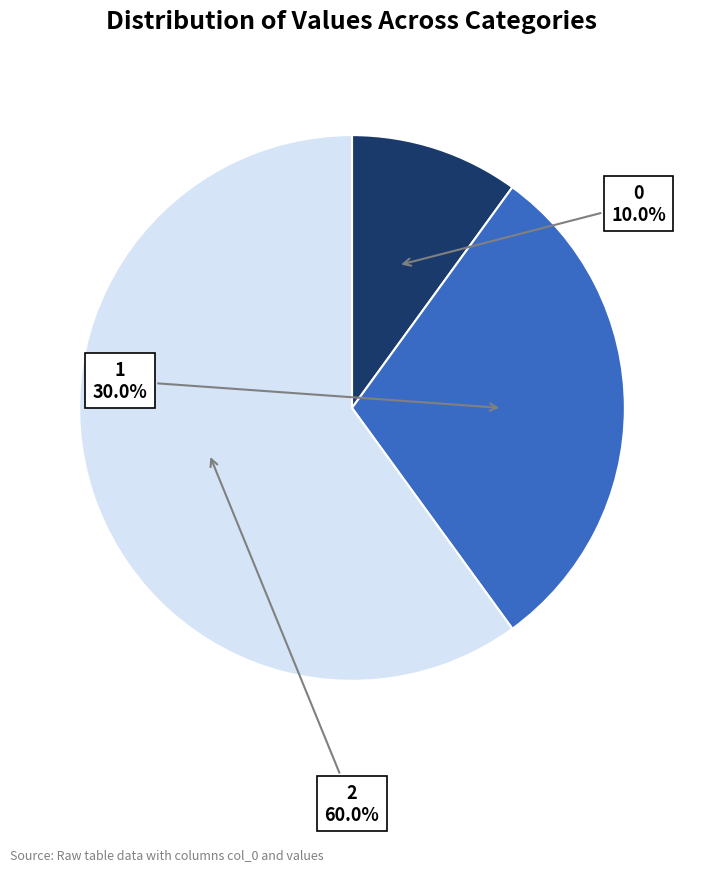

Is there a majority slice in this chart?

Yes